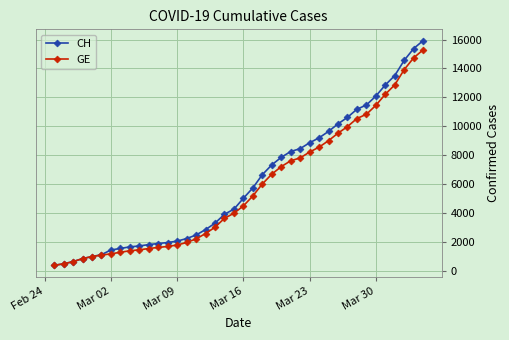

What is the average value of the GE series?

5641